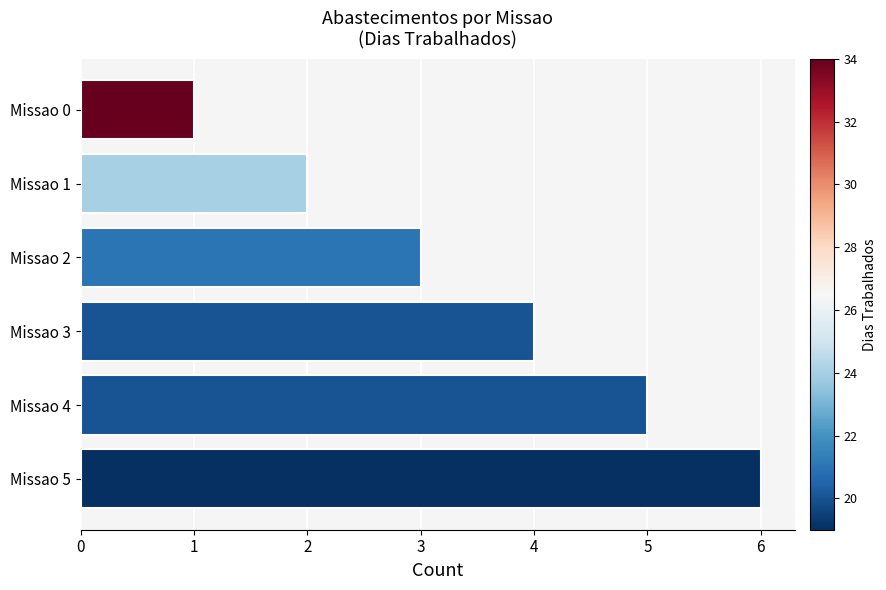

Rank the categories by value from highest to lowest.

Missao 5, Missao 4, Missao 3, Missao 2, Missao 1, Missao 0